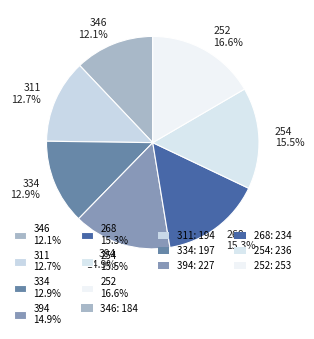

Count the number of slices in the pie.

7